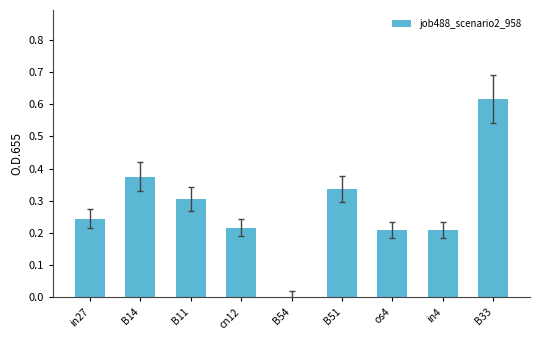

Which category has the highest value across all series?

B33